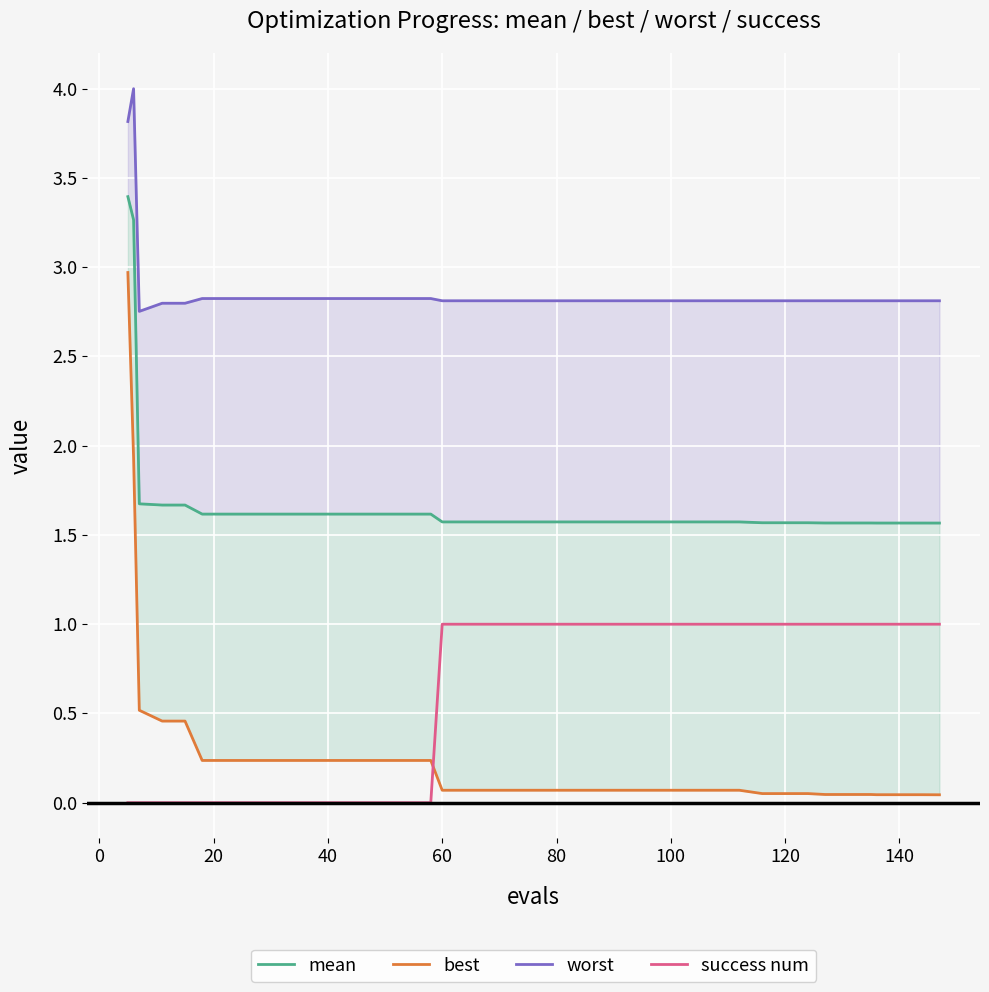

What is the value of the worst point at the 2nd from the left?

4.0